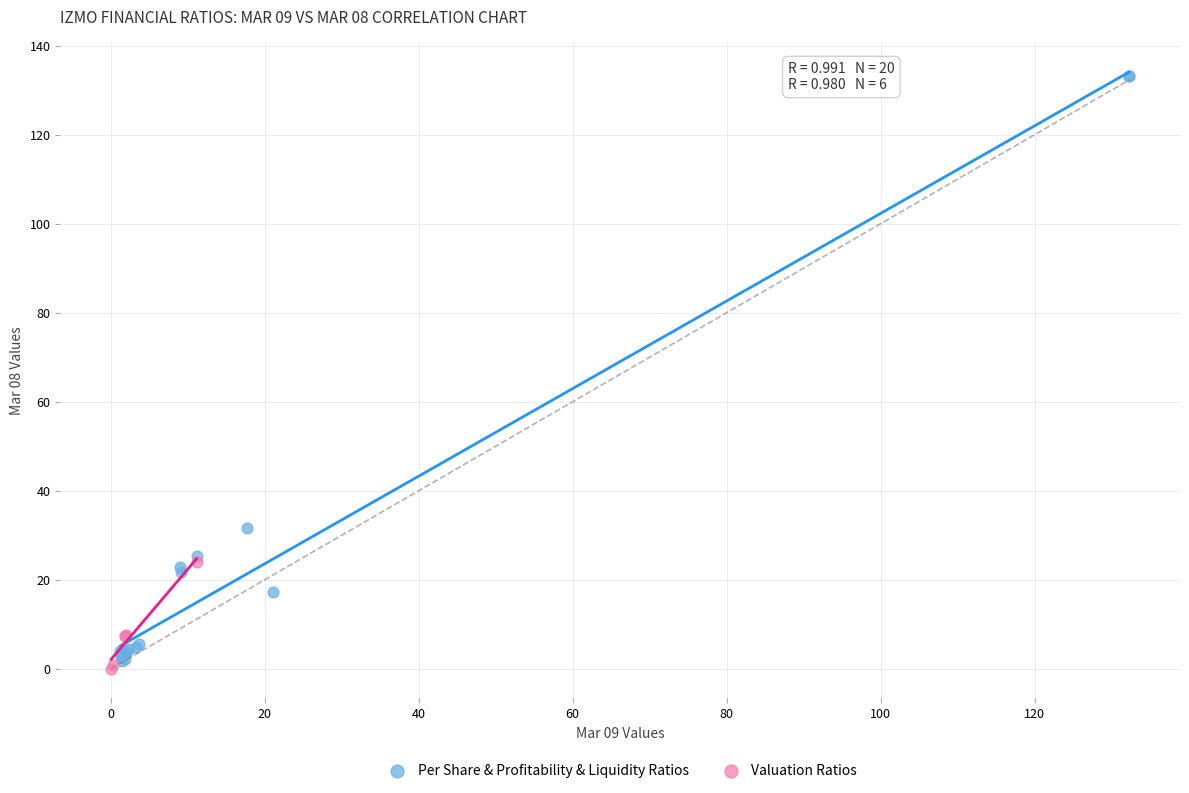

Which series contains the lowest Y value?

Valuation Ratios